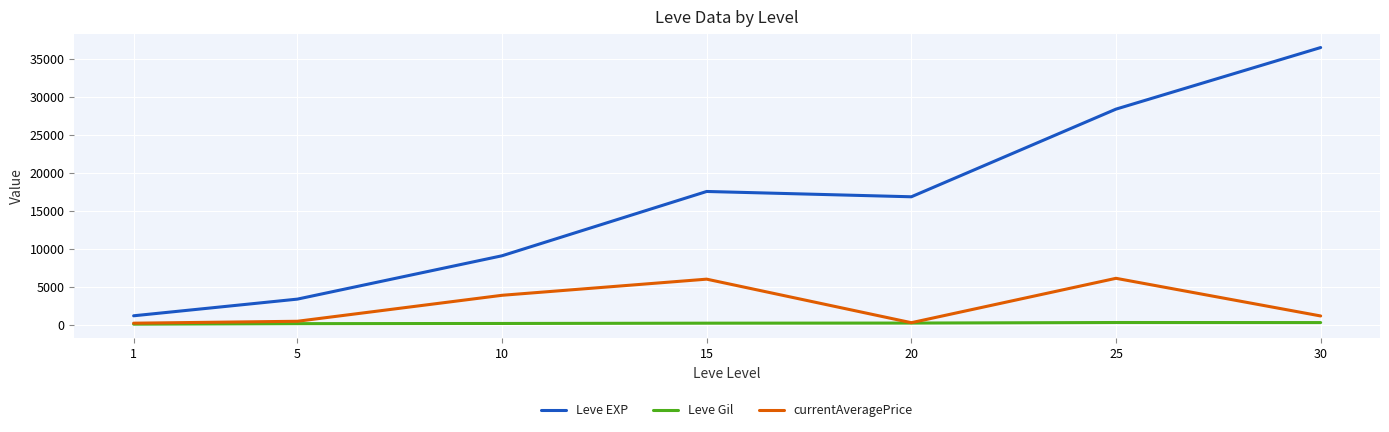

Is the value of currentAveragePrice at 20 greater than the value of Leve EXP at 1?

No